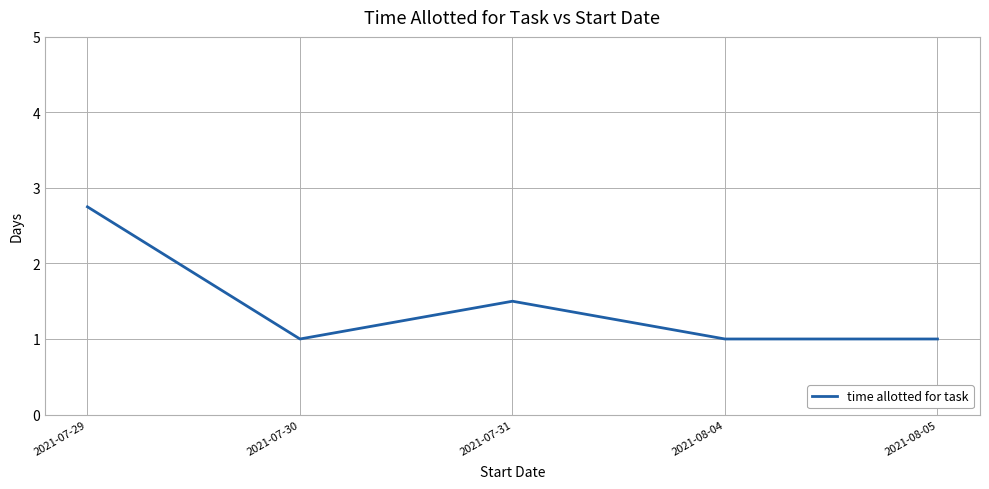

What is the difference between the values at 2021-07-30 and 2021-07-31?

0.5